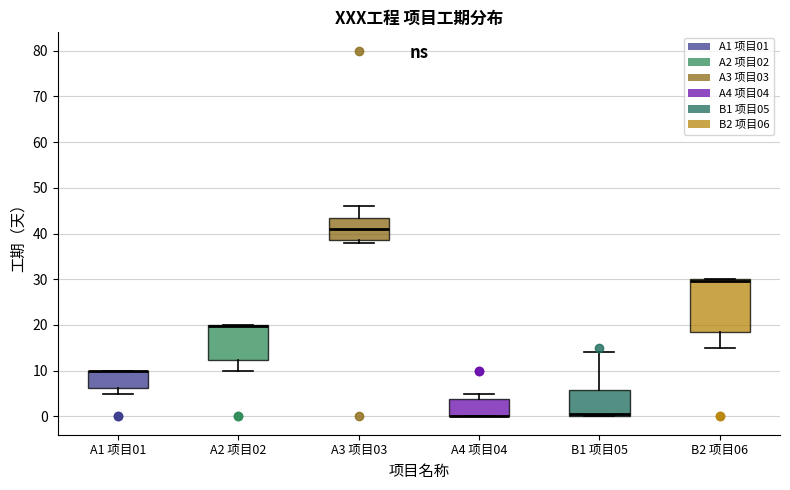

Where does the upper whisker of the box for A4 项目04 end on the y-axis? The values are not printed on the chart, so give them approximately, as read against the axis.

5